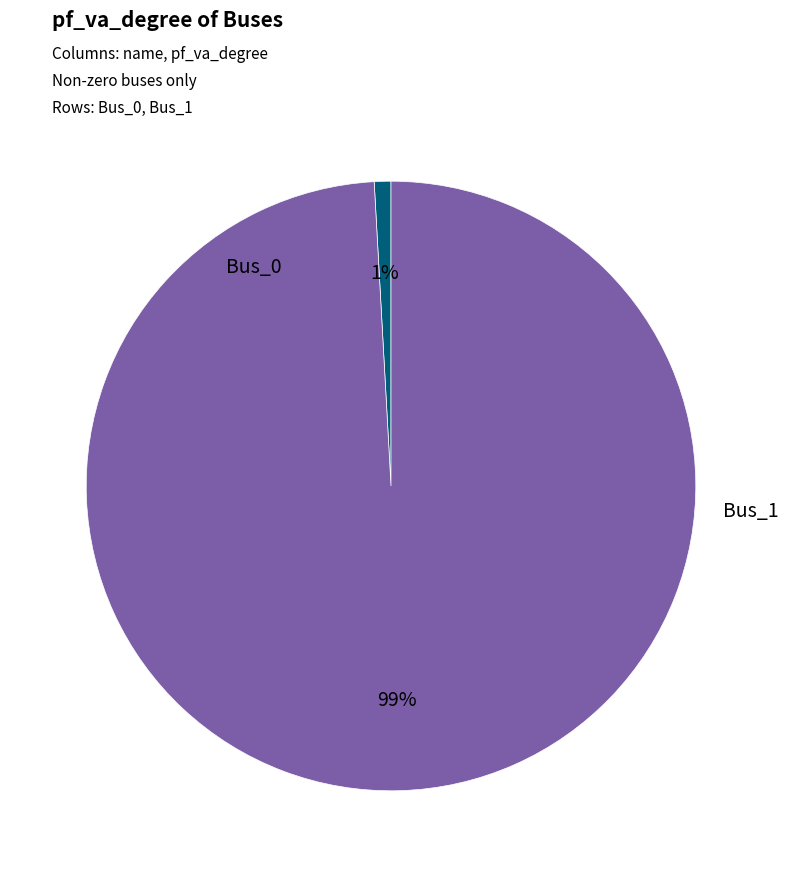

What percentage is the Bus_0 slice, to the nearest percent?

1%